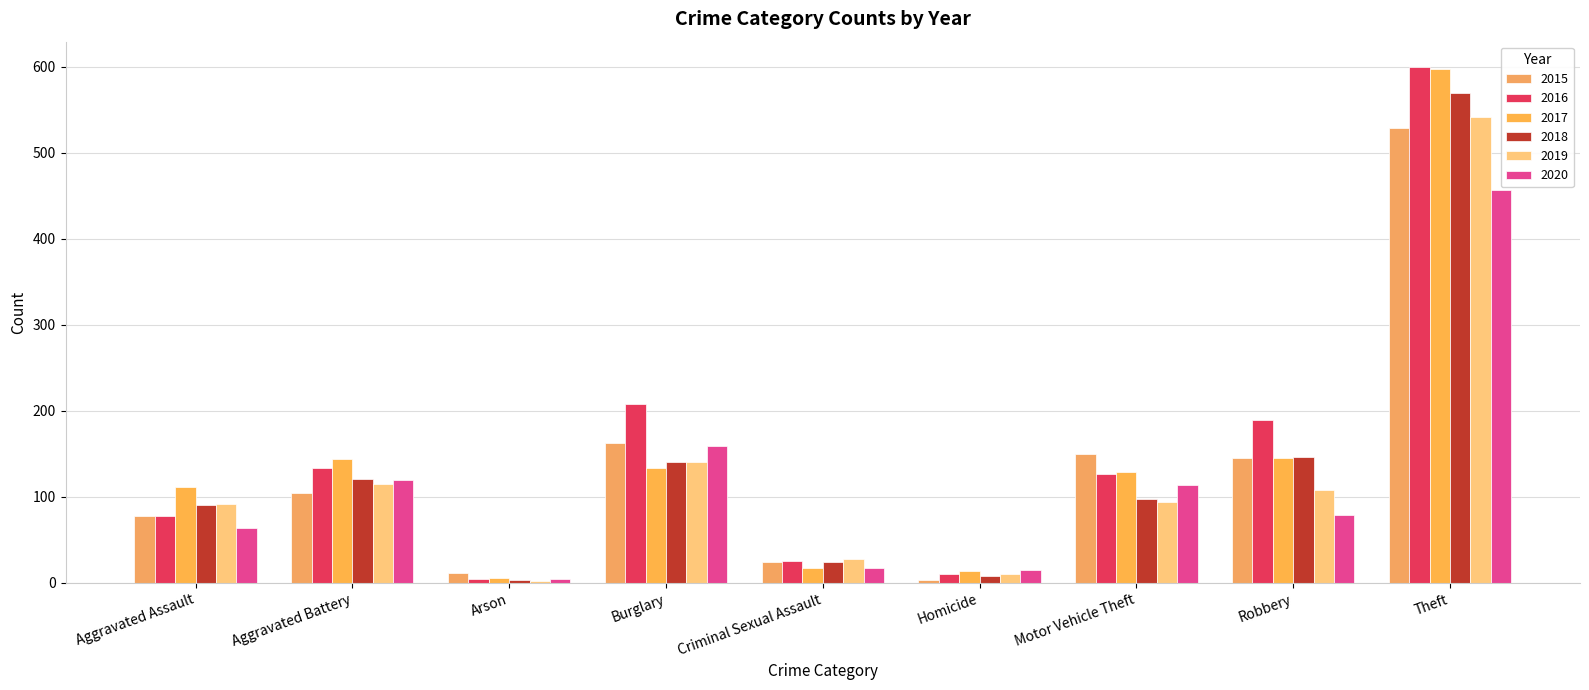

What are all the series names shown in the legend?

2015, 2016, 2017, 2018, 2019, 2020